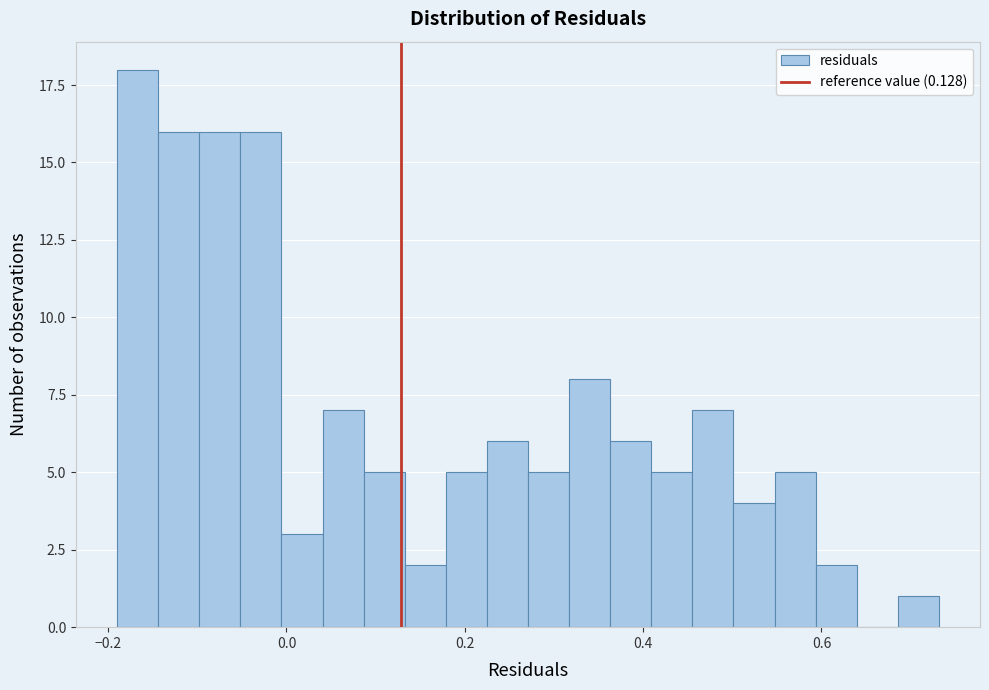

Read against the x-axis, roughly where is the centre of the tallest bar?

-0.16